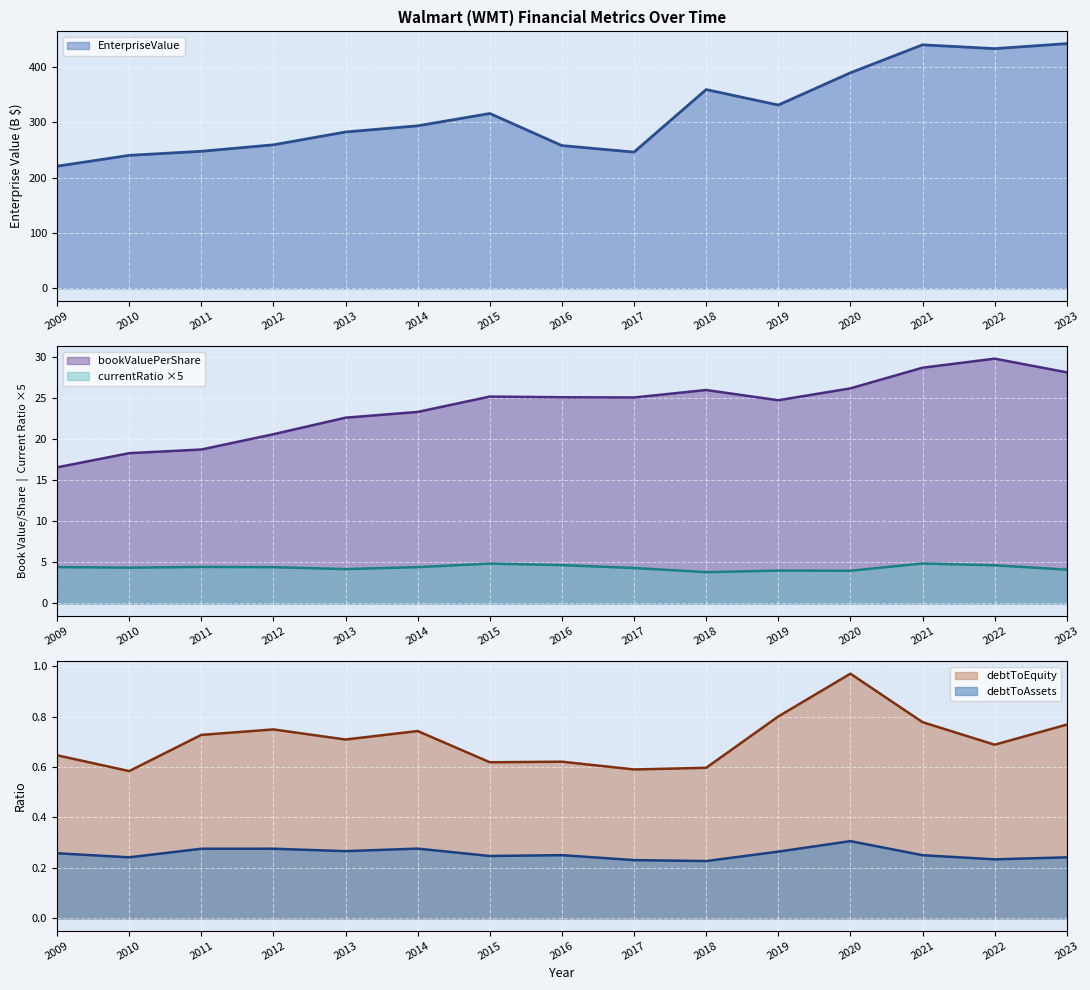

How many values in the bookValuePerShare series exceed 25?

8